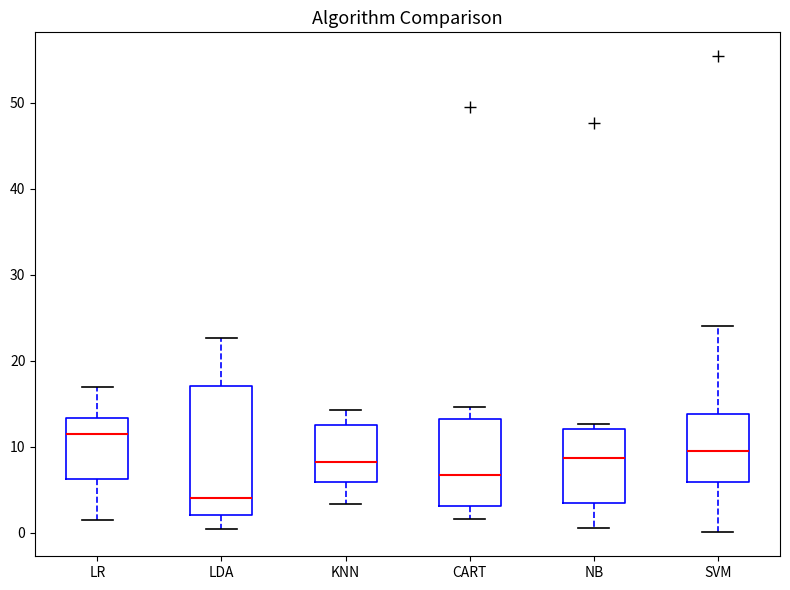

Where does the upper whisker of the box for CART end on the y-axis? The values are not printed on the chart, so give them approximately, as read against the axis.

15